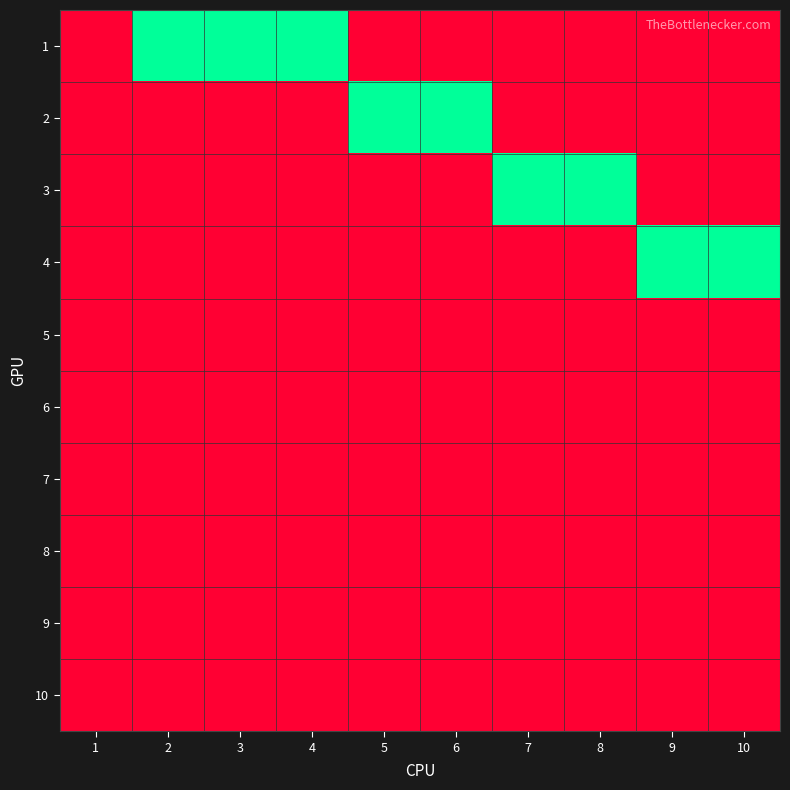

At how many categories does at least one series exceed 0?

9